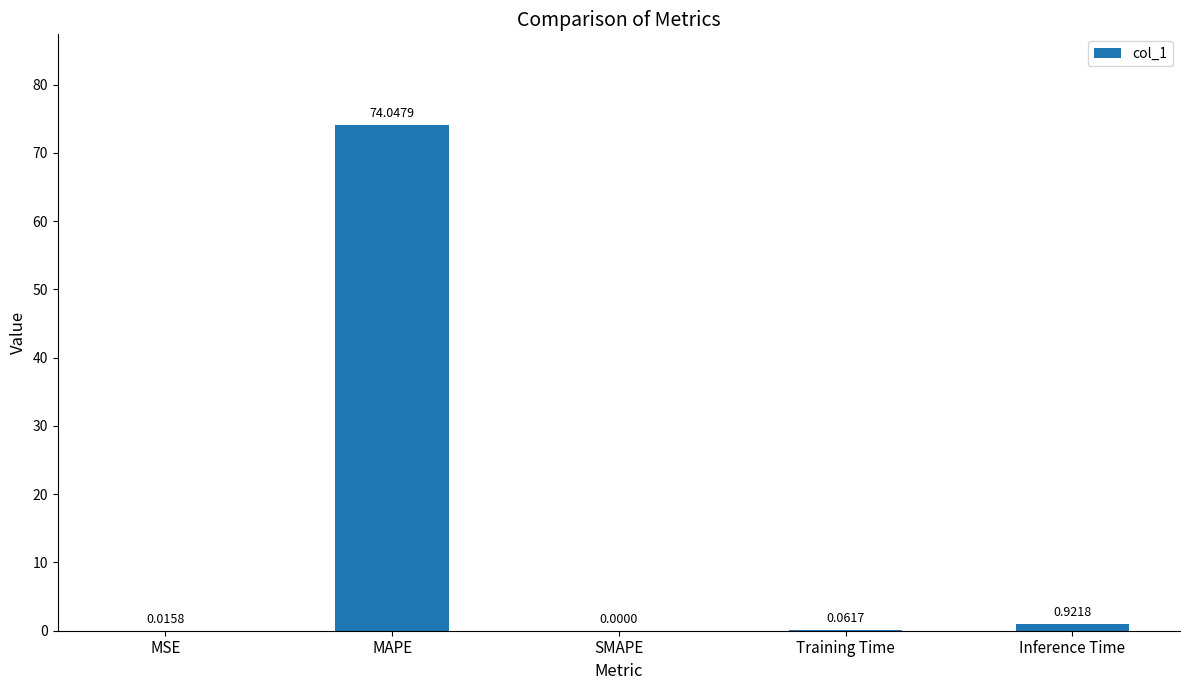

Which category has the highest value across all series?

MAPE